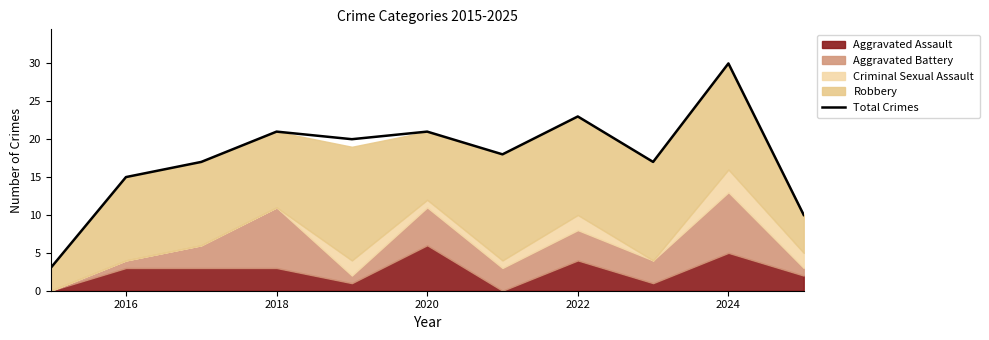

What is the highest value of the Total Crimes series?

30